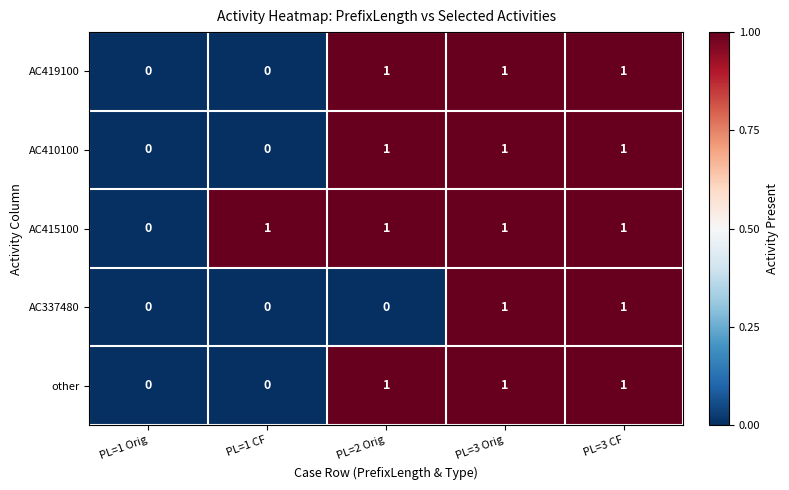

Reading left to right, list all the values displayed in this chart.

AC419100: PL=1 Orig=0	PL=1 CF=0	PL=2 Orig=1	PL=3 Orig=1	PL=3 CF=1
AC410100: PL=1 Orig=0	PL=1 CF=0	PL=2 Orig=1	PL=3 Orig=1	PL=3 CF=1
AC415100: PL=1 Orig=0	PL=1 CF=1	PL=2 Orig=1	PL=3 Orig=1	PL=3 CF=1
AC337480: PL=1 Orig=0	PL=1 CF=0	PL=2 Orig=0	PL=3 Orig=1	PL=3 CF=1
other: PL=1 Orig=0	PL=1 CF=0	PL=2 Orig=1	PL=3 Orig=1	PL=3 CF=1